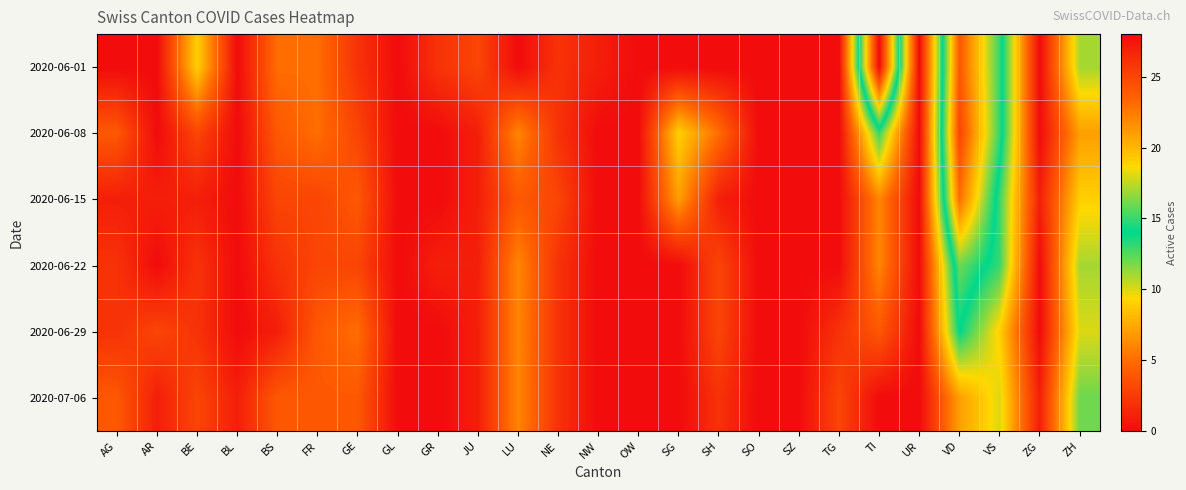

How many categories are shown in the chart?

25